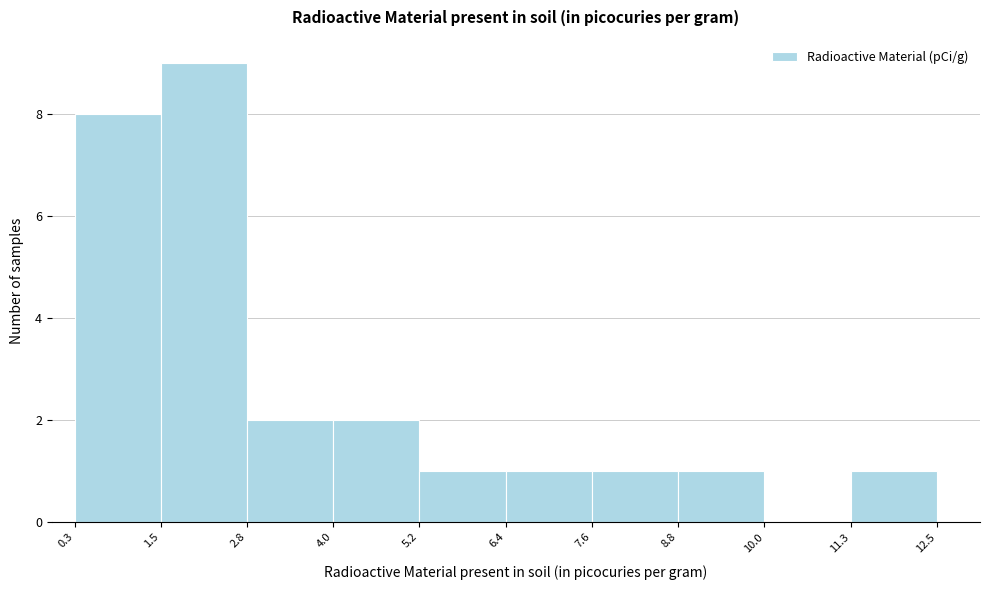

Which range on the x-axis has the tallest bar?

1.5 to 2.8